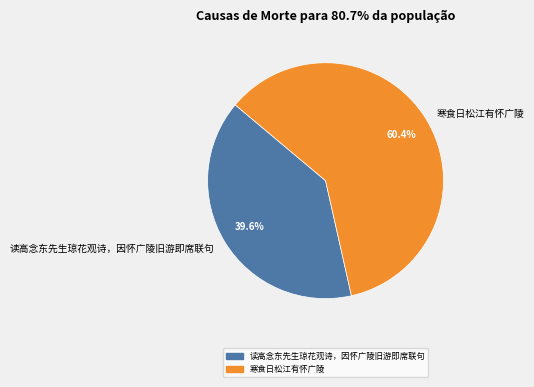

What is the ratio of the value at 寒食日松江有怀广陵 to the value at 读高念东先生琼花观诗，因怀广陵旧游即席联句?

1.5